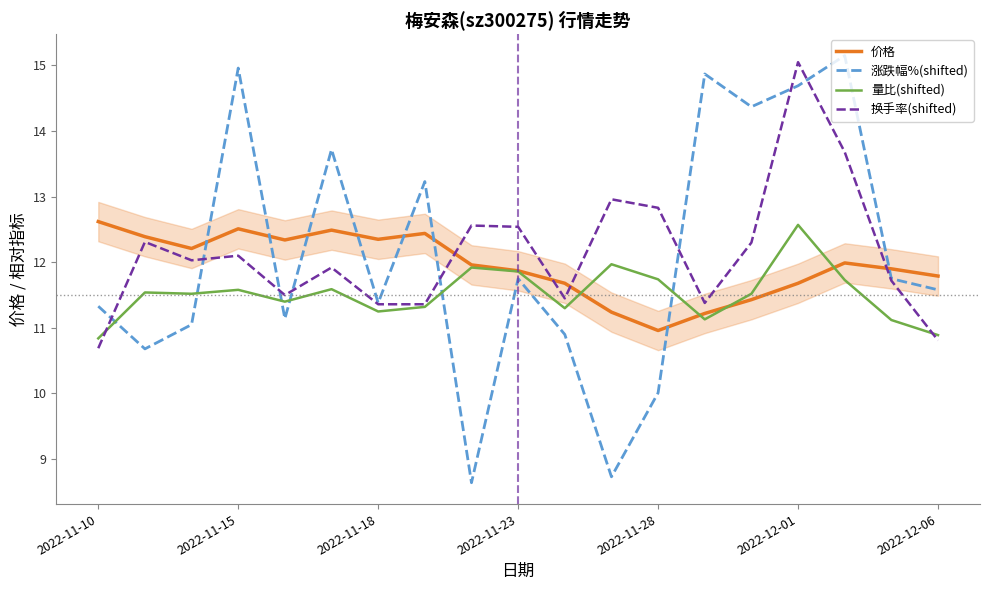

After their last crossing, which series has the higher values: 涨跌幅%(shifted) or 量比(shifted)?

涨跌幅%(shifted)